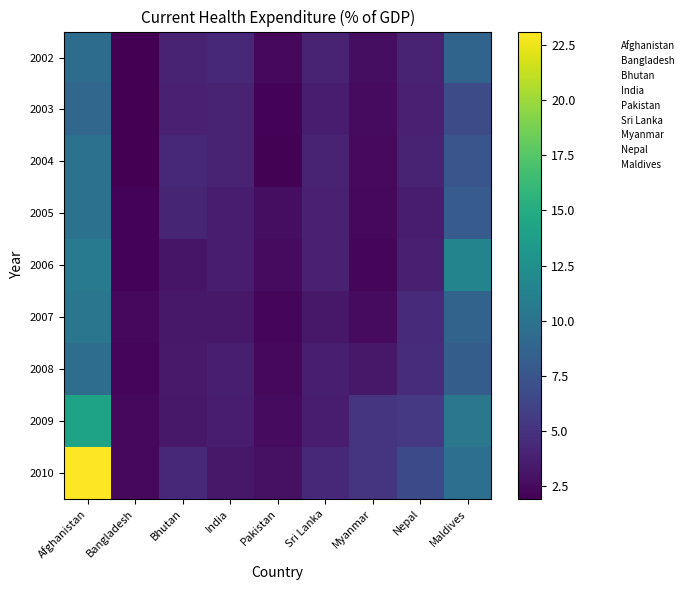

At Pakistan, list the series in order from largest to smallest.

2010, 2005, 2009, 2006, 2002, 2008, 2007, 2003, 2004